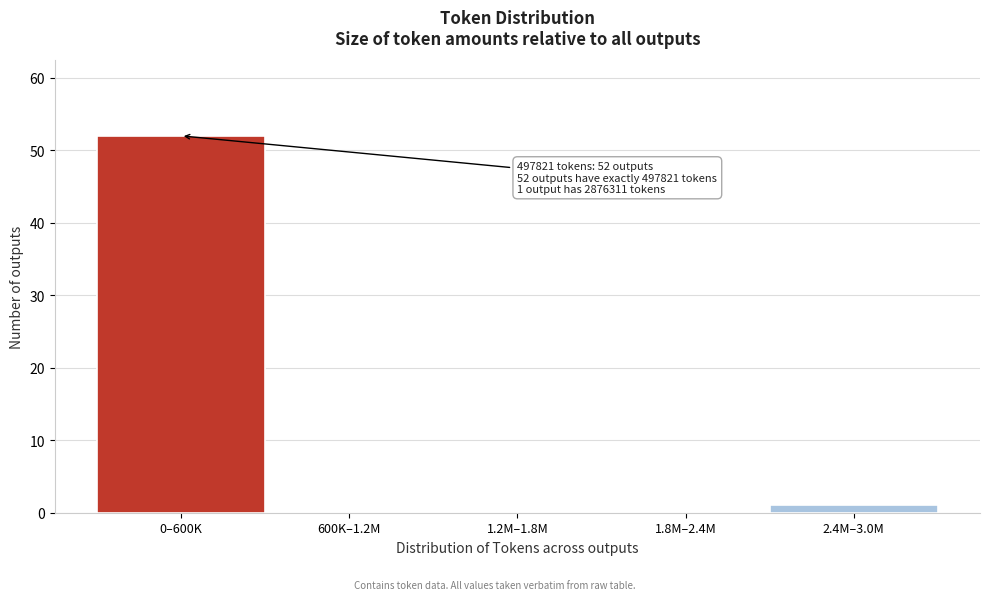

Reading right to left, transcribe all the data shown in this chart.

2.4M–3.0M=1	1.8M–2.4M=0	1.2M–1.8M=0	600K–1.2M=0	0–600K=52